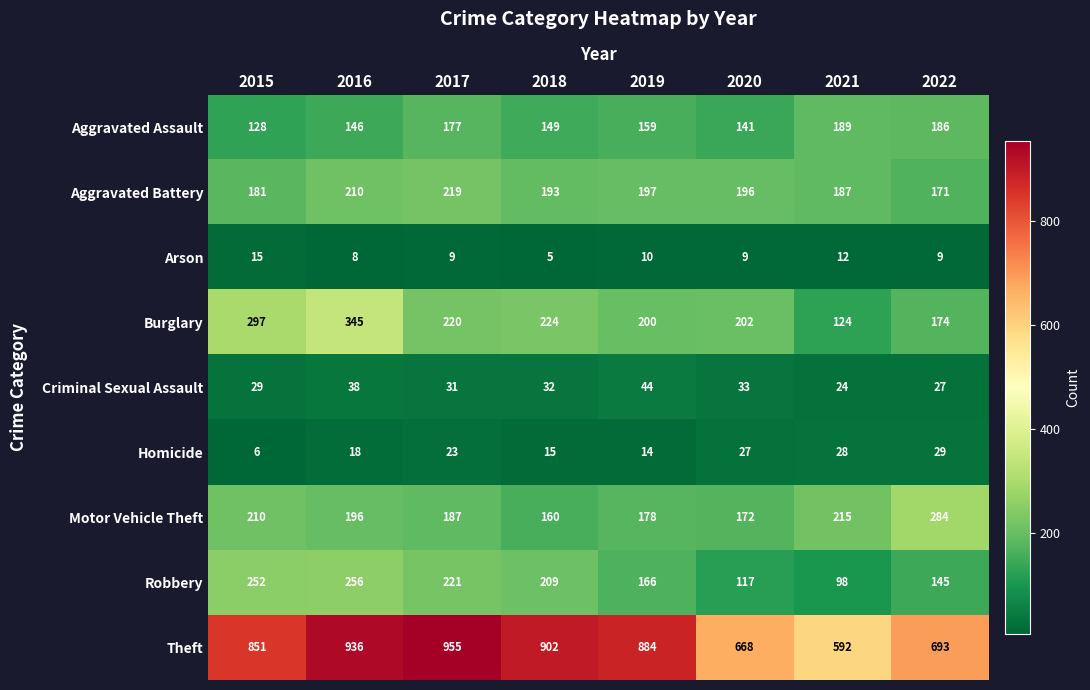

Count the number of categories in the chart.

8